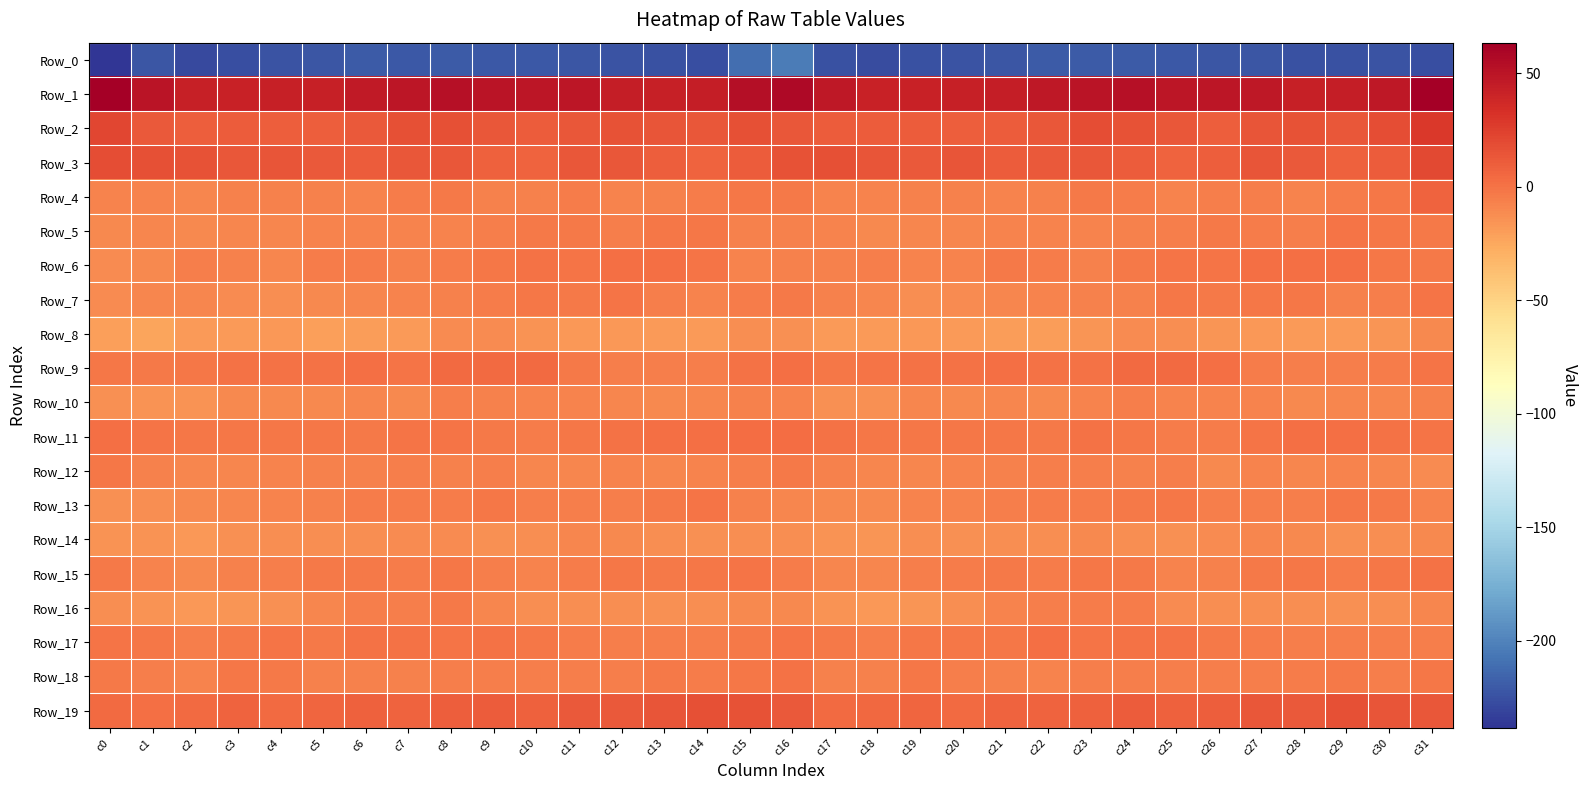

What is the difference between the highest and lowest values at c16?

261.2